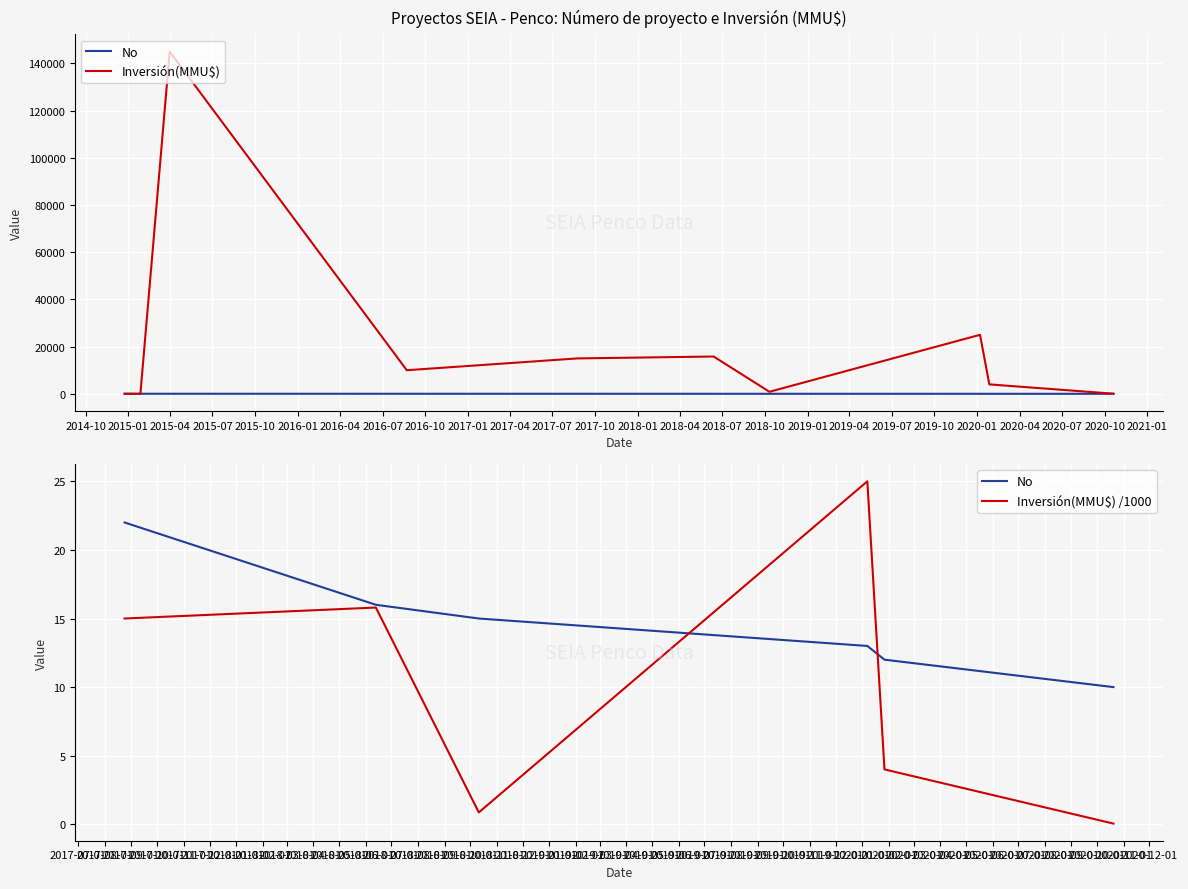

At which label is No closest to 24?

22/08/2016